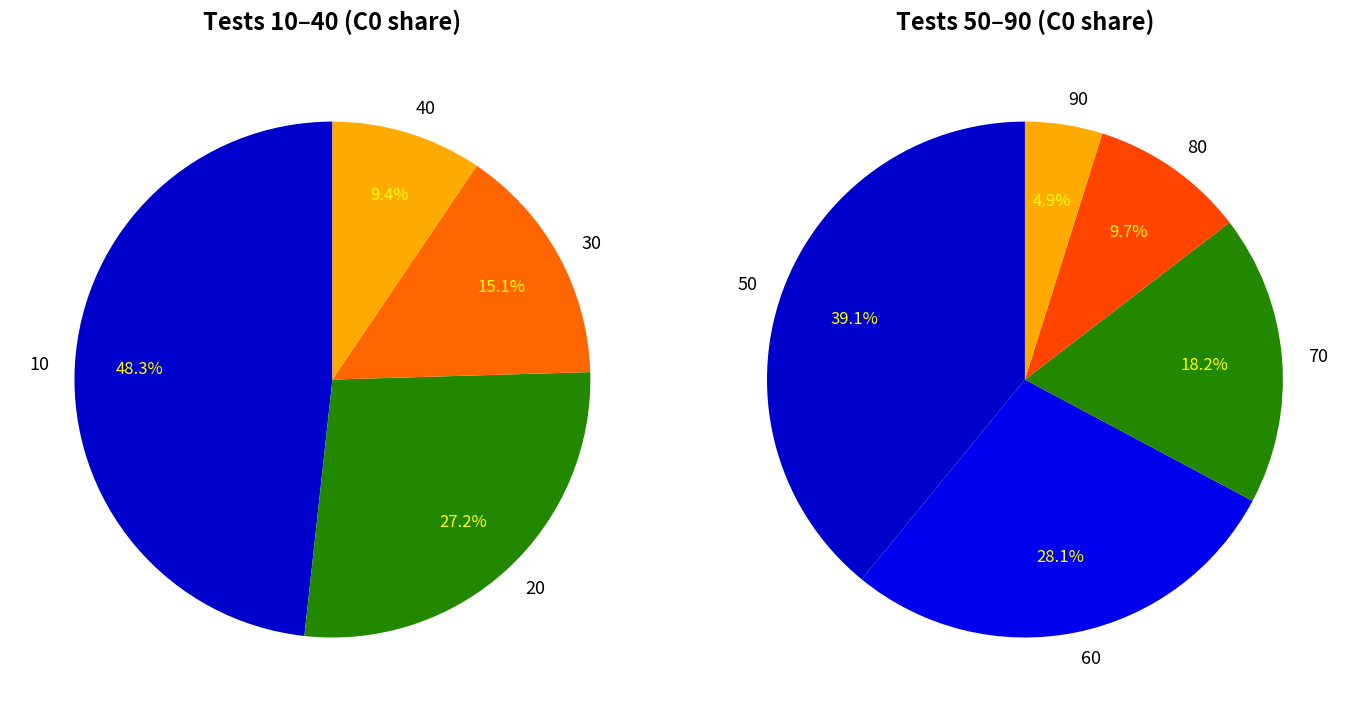

Is it true that 30 is 26% of the pie?

False